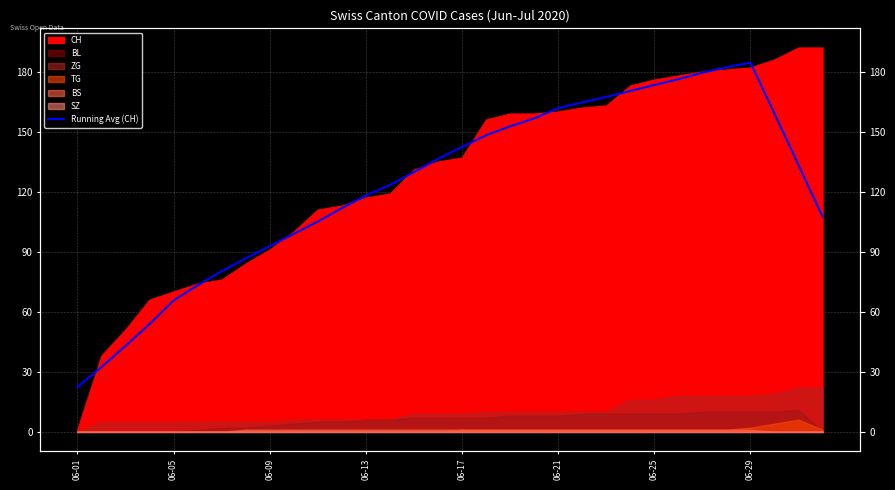

The value at 06-29 is 246.1. True or false?

False